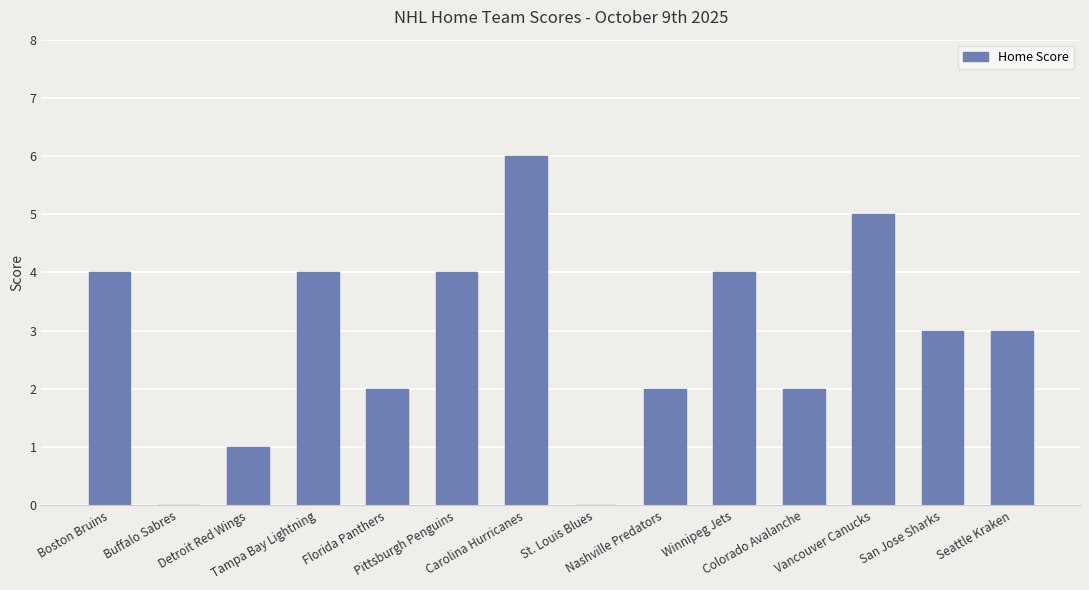

What is the sum of all values?

40